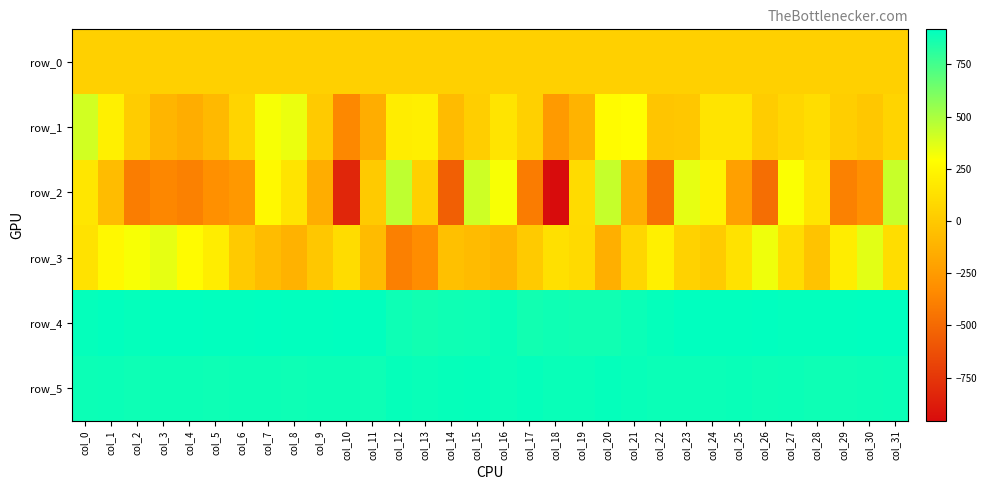

Reading left to right, list all the values displayed in this chart.

row_0: col_0=40.6	col_1=40.6	col_2=40.7	col_3=40.7	col_4=40.8	col_5=40.8	col_6=40.9	col_7=40.9	col_8=41.0	col_9=41.0	col_10=41.1	col_11=41.1	col_12=41.2	col_13=41.2	col_14=41.3	col_15=41.3	col_16=41.4	col_17=41.4	col_18=41.4	col_19=41.5	col_20=41.6	col_21=41.6	col_22=41.7	col_23=41.7	col_24=41.8	col_25=41.8	col_26=41.8	col_27=41.9	col_28=42.0	col_29=42.0	col_30=42.0	col_31=42.0
row_1: col_0=405.0	col_1=215.0	col_2=14.0	col_3=-108.0	col_4=-151.0	col_5=-82.0	col_6=60.0	col_7=314.0	col_8=341.0	col_9=10.0	col_10=-352.0	col_11=-148.0	col_12=198.0	col_13=211.0	col_14=-75.0	col_15=28.0	col_16=148.0	col_17=38.0	col_18=-255.0	col_19=-117.0	col_20=276.0	col_21=291.0	col_22=-16.0	col_23=-5.0	col_24=149.0	col_25=151.0	col_26=20.0	col_27=74.0	col_28=110.0	col_29=31.0	col_30=-5.0	col_31=59.0
row_2: col_0=158.0	col_1=-70.0	col_2=-404.0	col_3=-354.0	col_4=-385.0	col_5=-305.0	col_6=-267.0	col_7=264.0	col_8=150.0	col_9=-148.0	col_10=-830.0	col_11=6.0	col_12=450.0	col_13=41.0	col_14=-553.0	col_15=415.0	col_16=308.0	col_17=-409.0	col_18=-956.0	col_19=101.0	col_20=434.0	col_21=-145.0	col_22=-460.0	col_23=356.0	col_24=226.0	col_25=-223.0	col_26=-478.0	col_27=303.0	col_28=156.0	col_29=-382.0	col_30=-311.0	col_31=431.0
row_3: col_0=135.0	col_1=257.0	col_2=310.0	col_3=354.0	col_4=273.0	col_5=198.0	col_6=4.0	col_7=-70.0	col_8=-124.0	col_9=-11.0	col_10=106.0	col_11=-72.0	col_12=-392.0	col_13=-326.0	col_14=-47.0	col_15=-76.0	col_16=-106.0	col_17=3.0	col_18=131.0	col_19=97.0	col_20=-143.0	col_21=71.0	col_22=215.0	col_23=51.0	col_24=11.0	col_25=138.0	col_26=329.0	col_27=108.0	col_28=-29.0	col_29=197.0	col_30=364.0	col_31=110.0
row_4: col_0=907.0	col_1=911.0	col_2=907.0	col_3=918.0	col_4=915.0	col_5=914.0	col_6=914.0	col_7=915.0	col_8=914.0	col_9=913.0	col_10=915.0	col_11=914.0	col_12=884.0	col_13=873.0	col_14=878.0	col_15=884.0	col_16=897.0	col_17=871.0	col_18=879.0	col_19=875.0	col_20=876.0	col_21=890.0	col_22=907.0	col_23=915.0	col_24=911.0	col_25=914.0	col_26=917.0	col_27=909.0	col_28=910.0	col_29=913.0	col_30=916.0	col_31=915.0
row_5: col_0=886.0	col_1=890.0	col_2=883.0	col_3=887.0	col_4=886.0	col_5=884.0	col_6=888.0	col_7=888.0	col_8=883.0	col_9=886.0	col_10=888.0	col_11=885.0	col_12=900.0	col_13=894.0	col_14=900.0	col_15=906.0	col_16=893.0	col_17=905.0	col_18=893.0	col_19=895.0	col_20=904.0	col_21=898.0	col_22=891.0	col_23=891.0	col_24=890.0	col_25=893.0	col_26=886.0	col_27=890.0	col_28=883.0	col_29=884.0	col_30=886.0	col_31=889.0